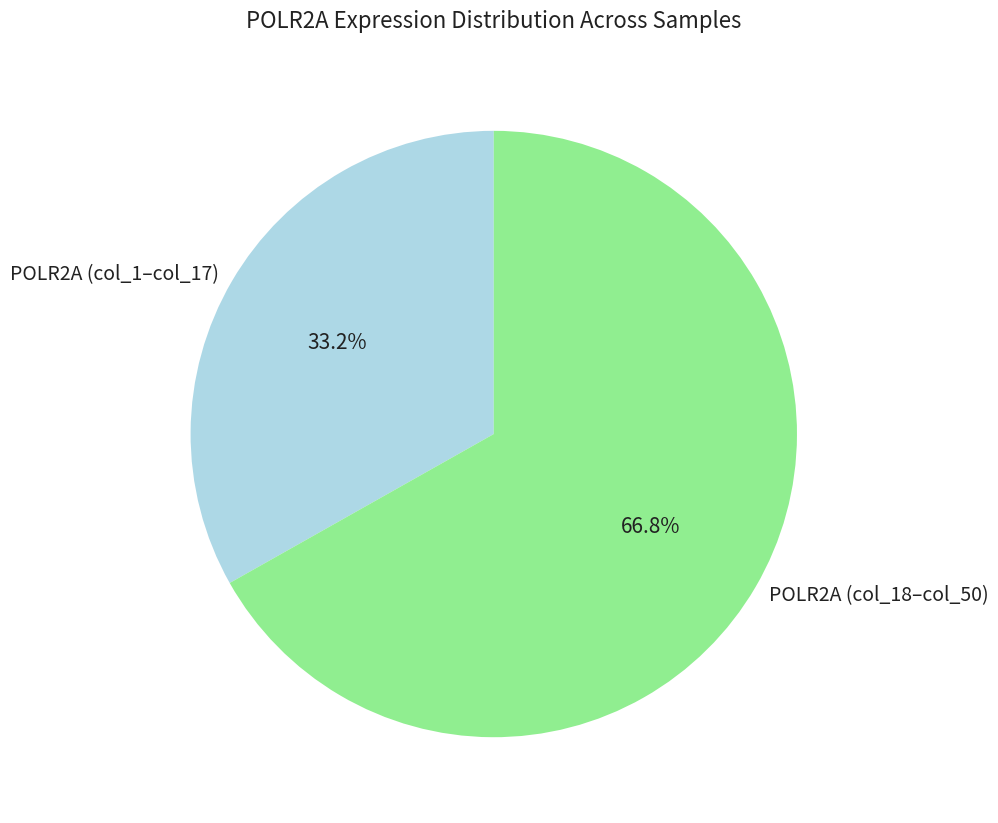

Which category has the biggest portion of the pie?

POLR2A (col_18–col_50)